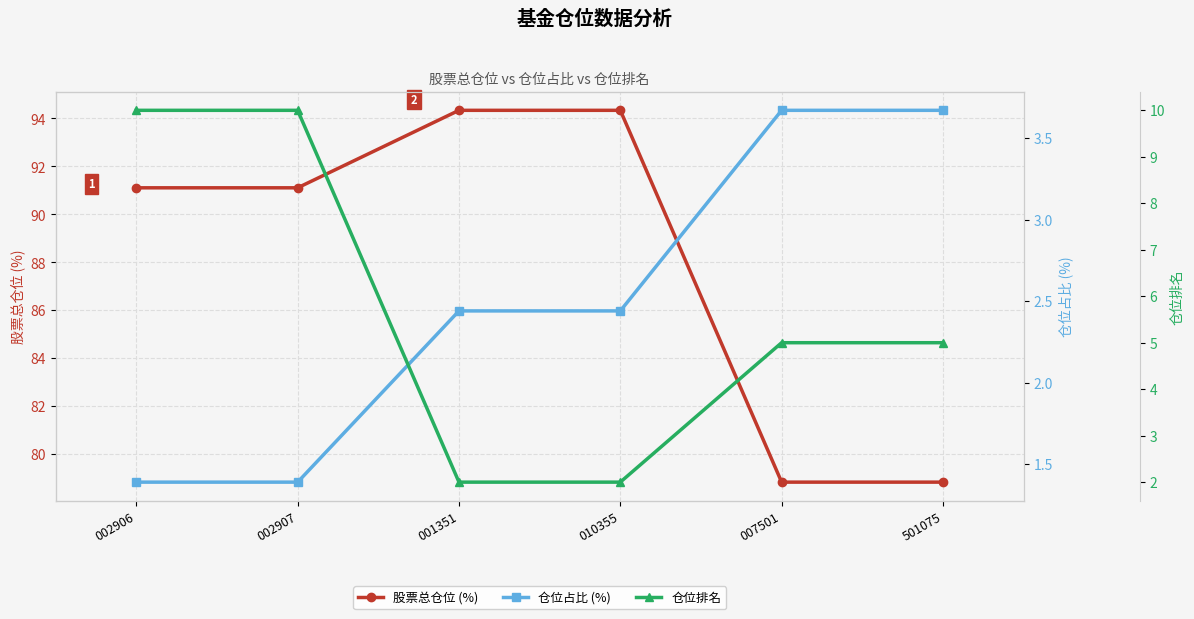

Does the chart display data point markers on the line(s)?

Yes